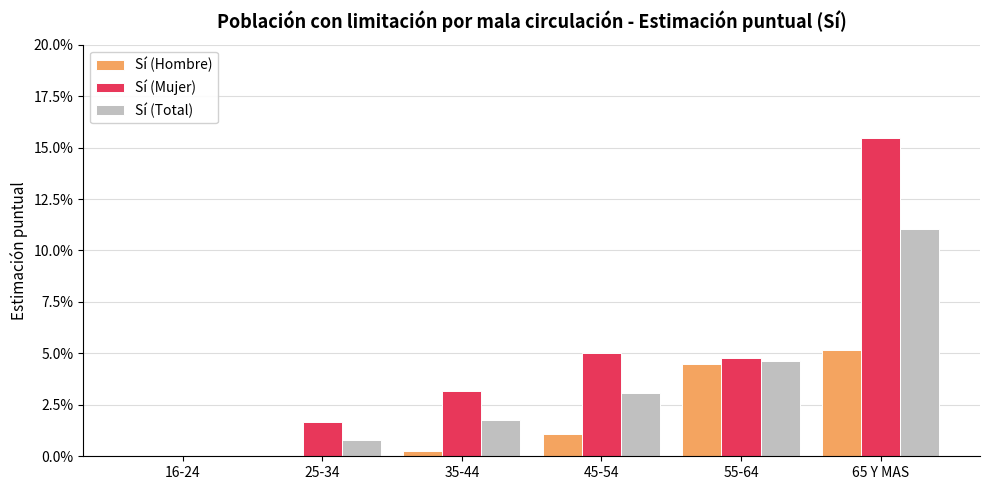

What are all the series names shown in the legend?

Sí (Hombre), Sí (Mujer), Sí (Total)